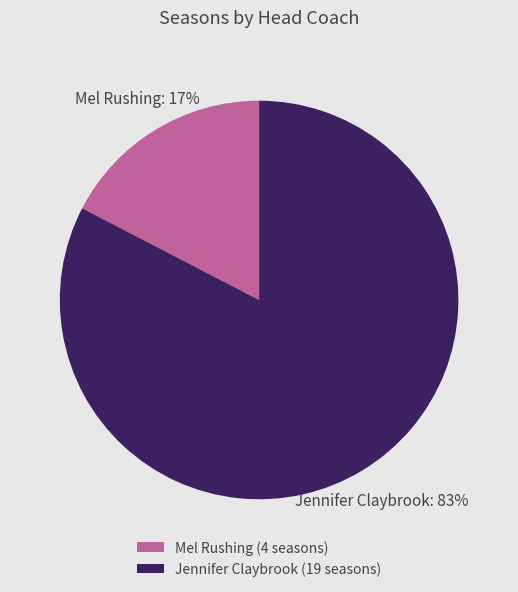

Rank the categories by value from lowest to highest.

Mel Rushing, Jennifer Claybrook